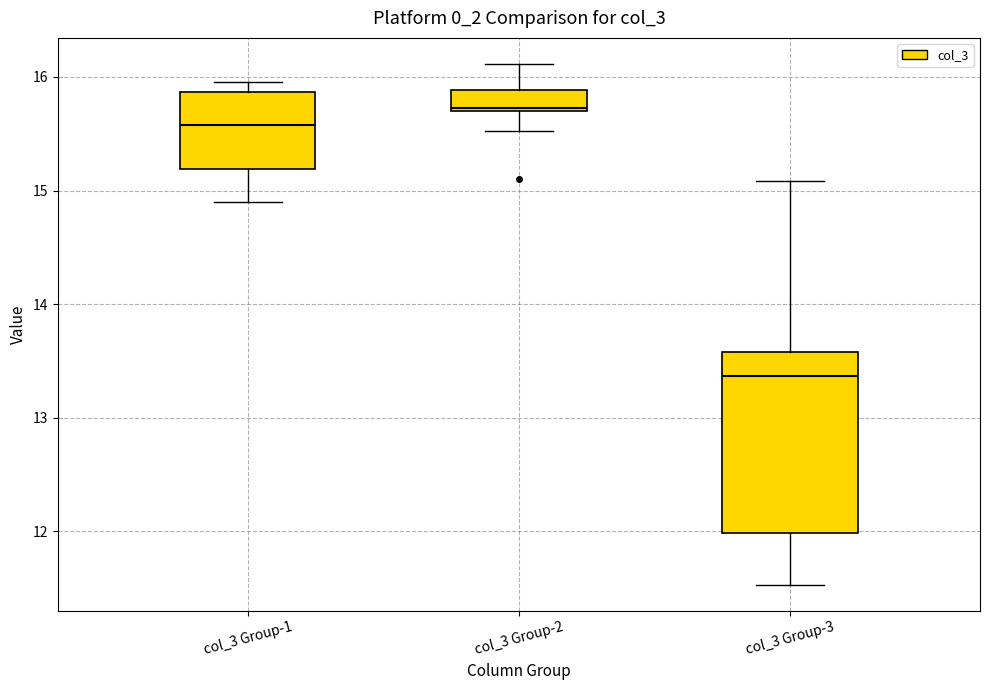

Where is the lower edge of the box for col_3 Group-2 on the y-axis? The values are not printed on the chart, so give them approximately, as read against the axis.

15.7